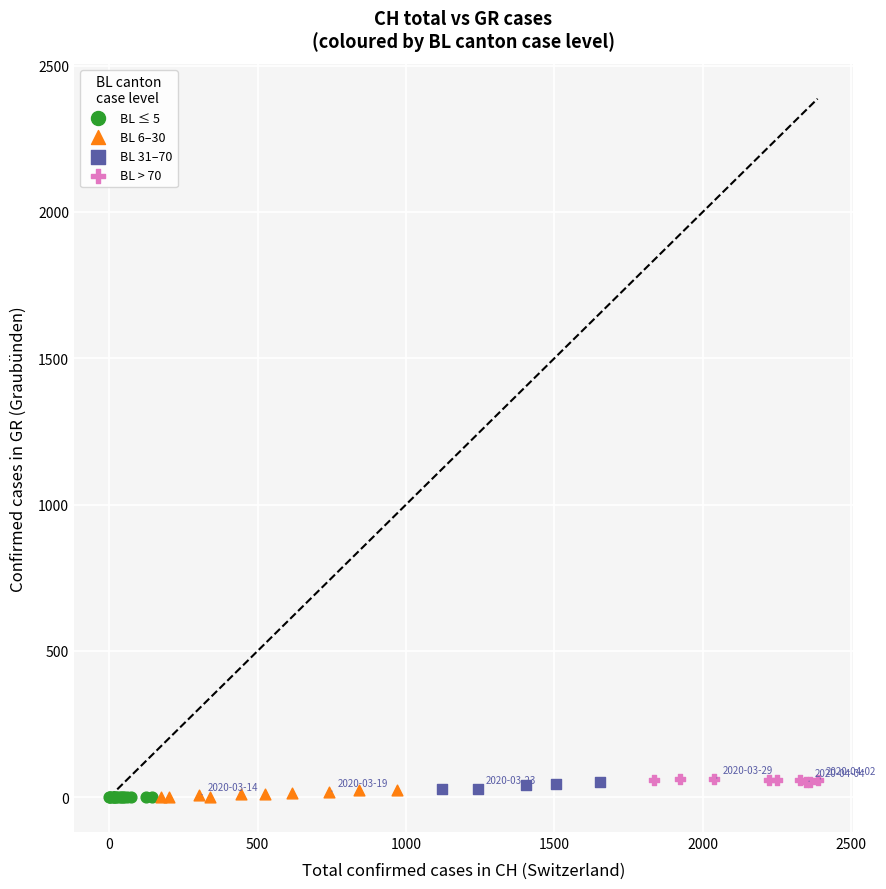

What are all the series names shown in the legend?

BL ≤ 5, BL 6–30, BL 31–70, BL > 70